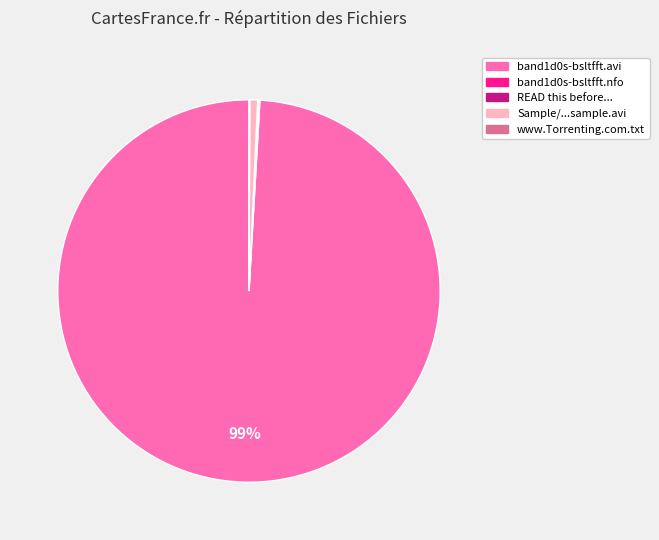

Is there any slice that represents more than half of the pie?

Yes